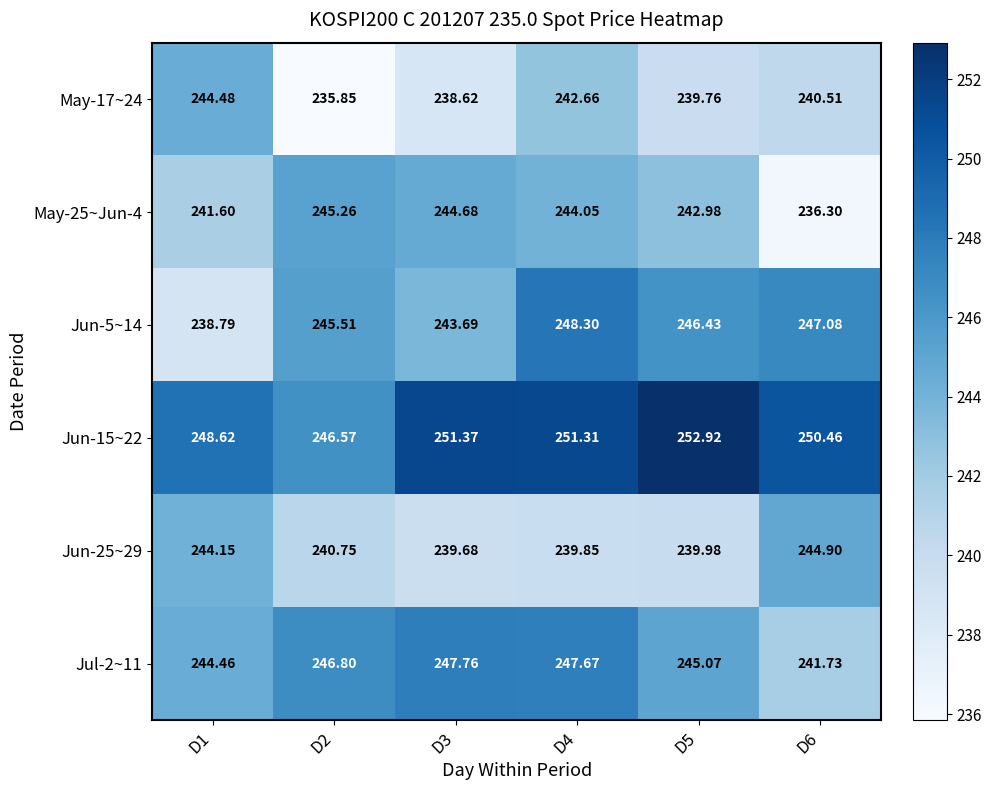

Rank the series at D4 from highest to lowest value.

Jun-15~22, Jun-5~14, Jul-2~11, May-25~Jun-4, May-17~24, Jun-25~29